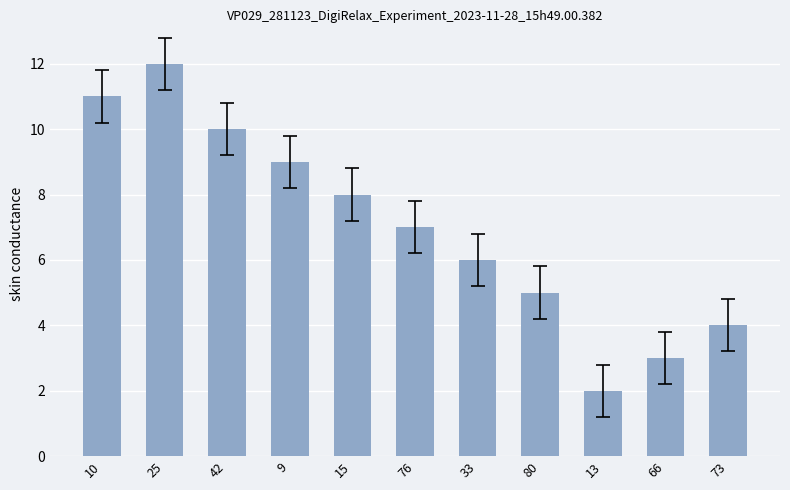

Rank the categories by value from lowest to highest.

13, 66, 73, 80, 33, 76, 15, 9, 42, 10, 25